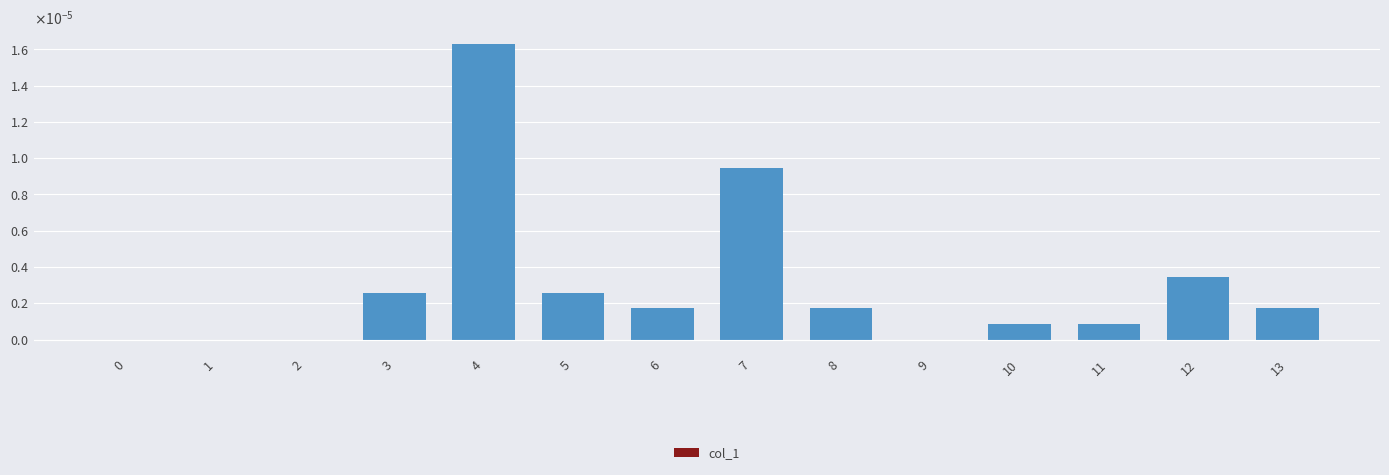

How many data points does each series have?

14